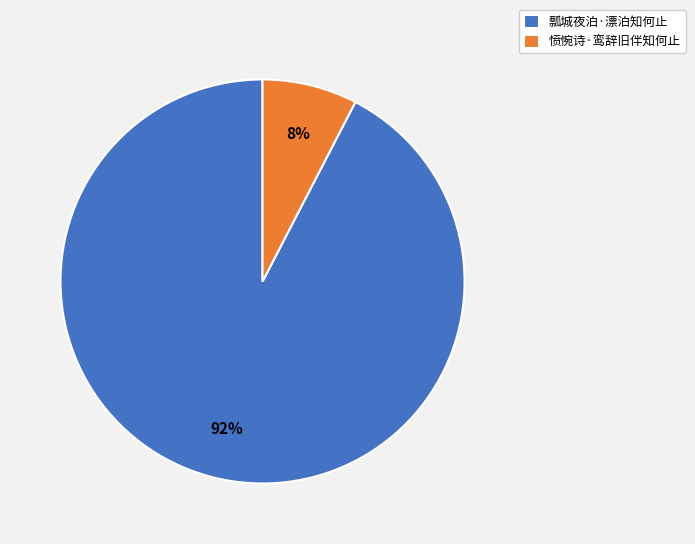

Combined, do 瓢城夜泊·漂泊知何止 and 愤惋诗·鸾辞旧伴知何止 account for over 50%?

Yes